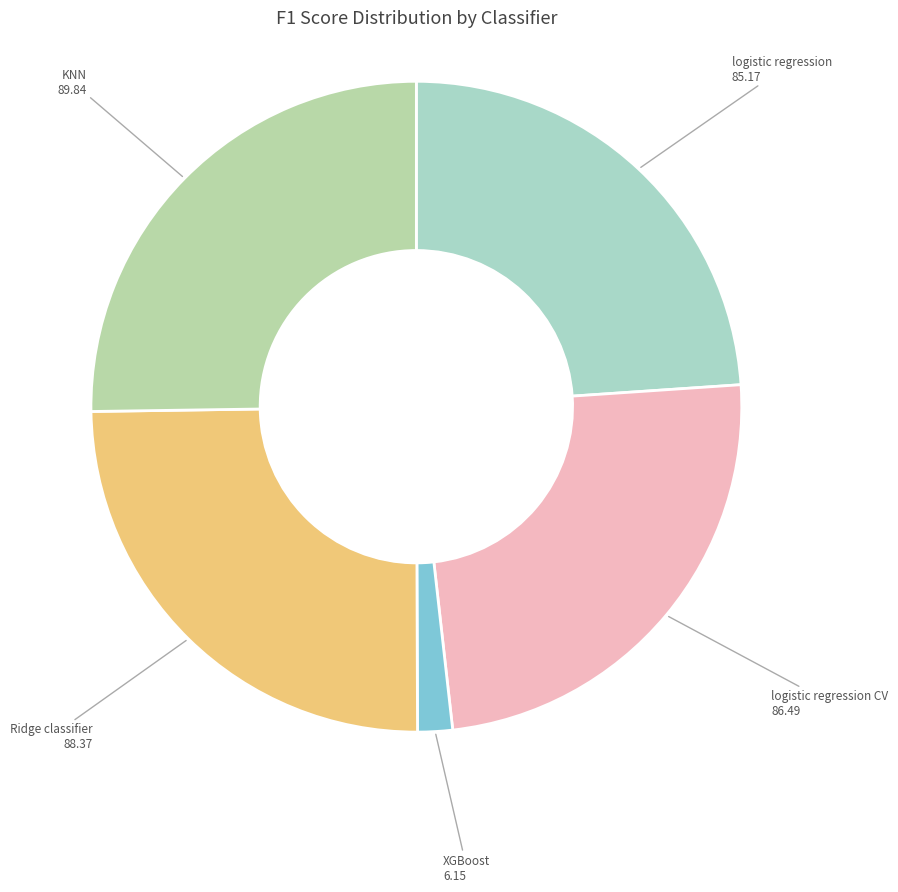

How many slices are in this pie chart?

5